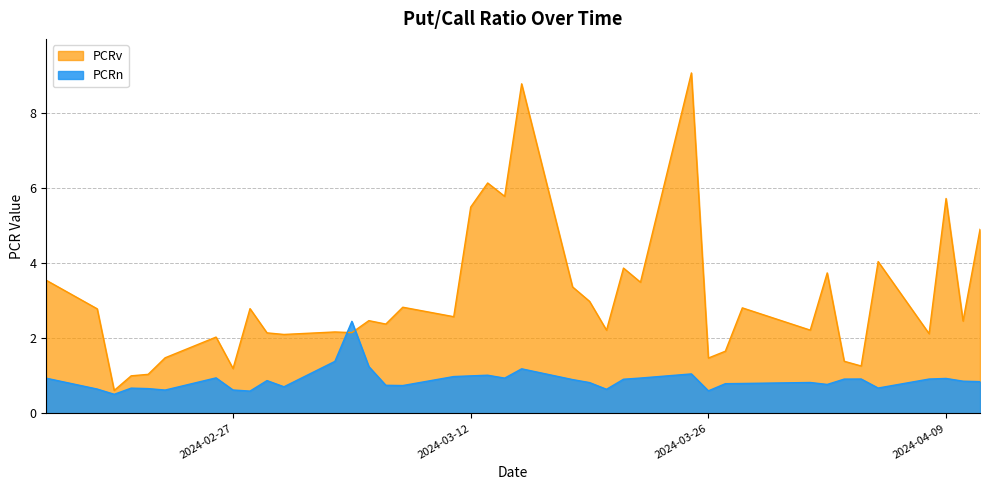

What is the spread (max minus min) of values at 2024-02-16?

2.6